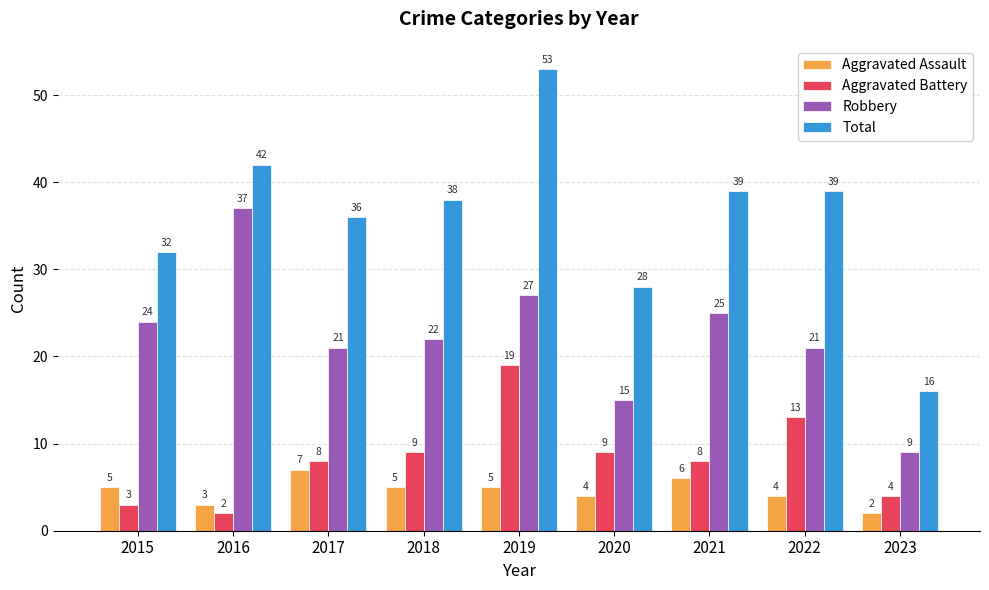

Is it true that Aggravated Battery equals 13 at 2020?

False